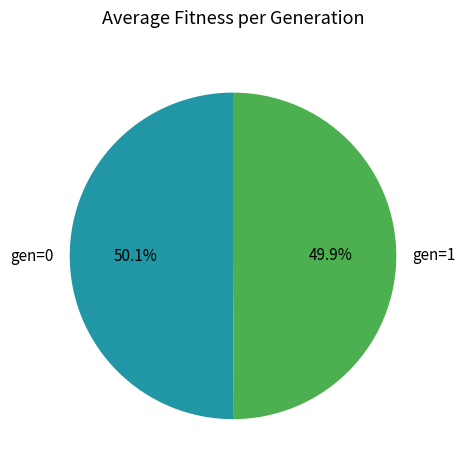

What is the ratio of the value at gen=1 to the value at gen=0?

1.0